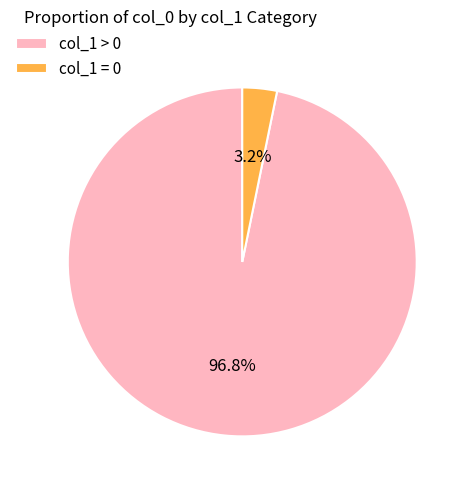

Which slice represents more than half of the pie?

col_1 > 0